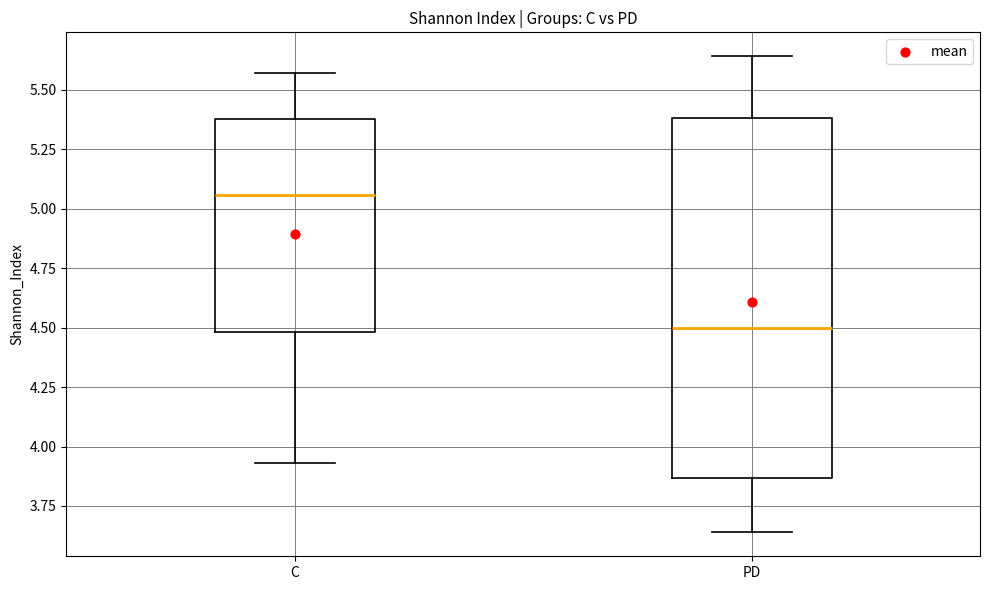

Where does the median line of the box for PD sit on the y-axis? The values are not printed on the chart, so give them approximately, as read against the axis.

4.50